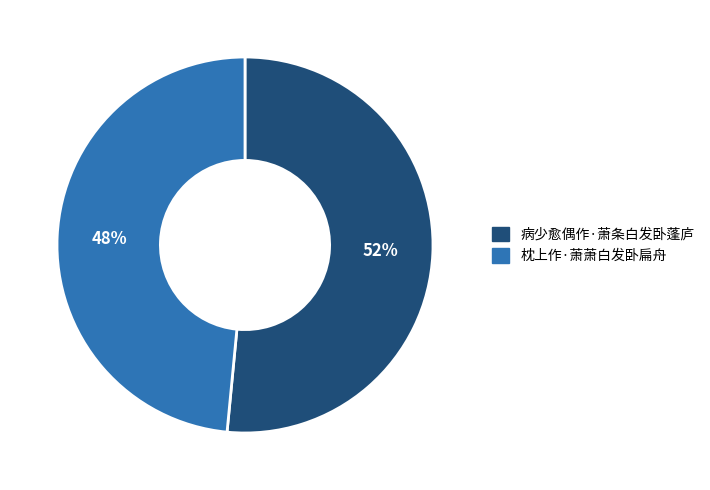

What percentage is the 病少愈偶作·萧条白发卧蓬庐 slice, to the nearest percent?

52%